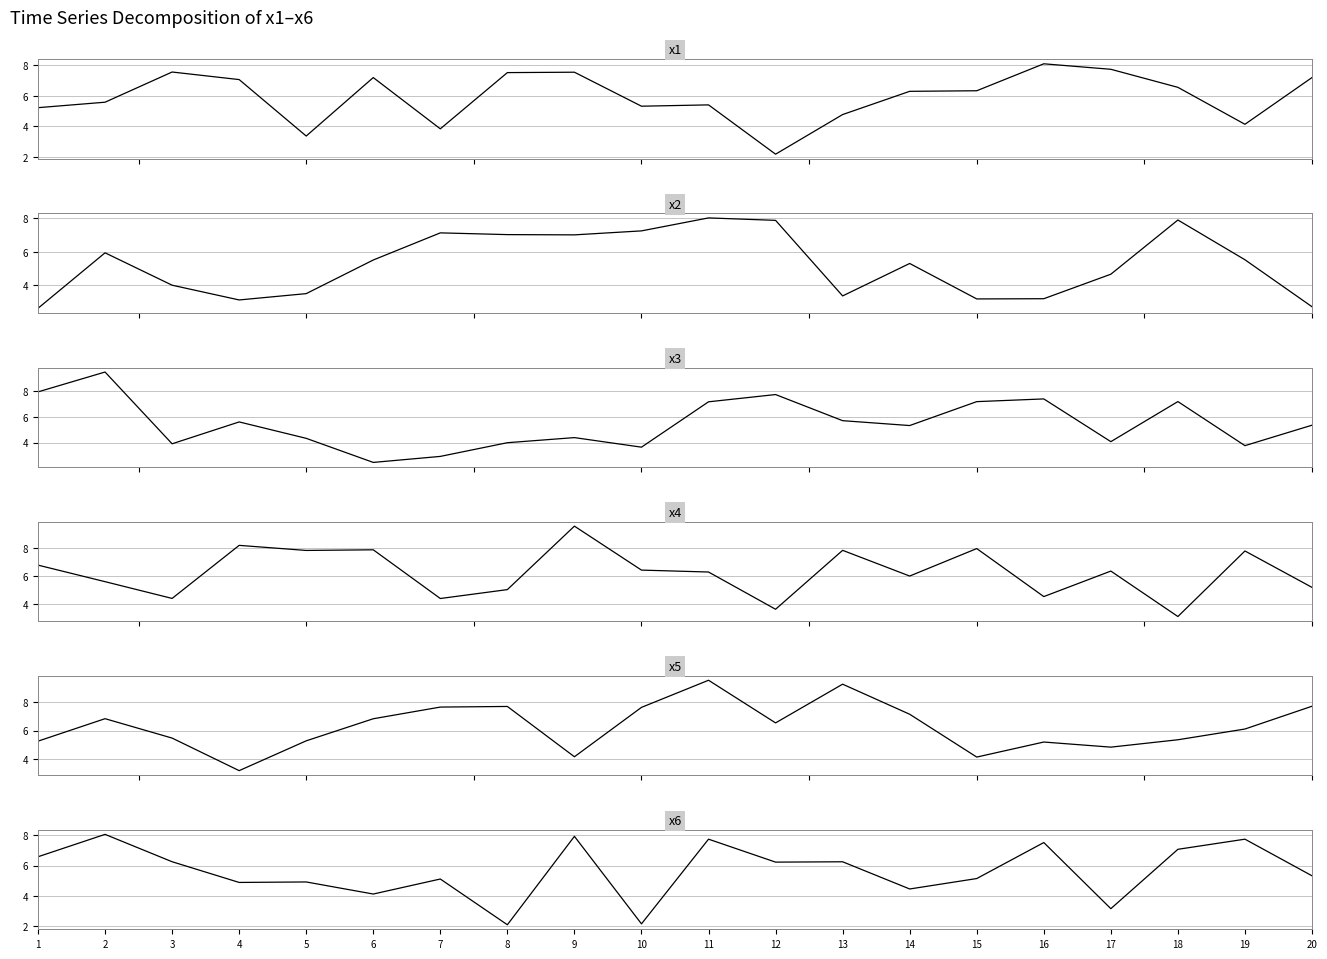

What is the maximum value for x2?

8.0